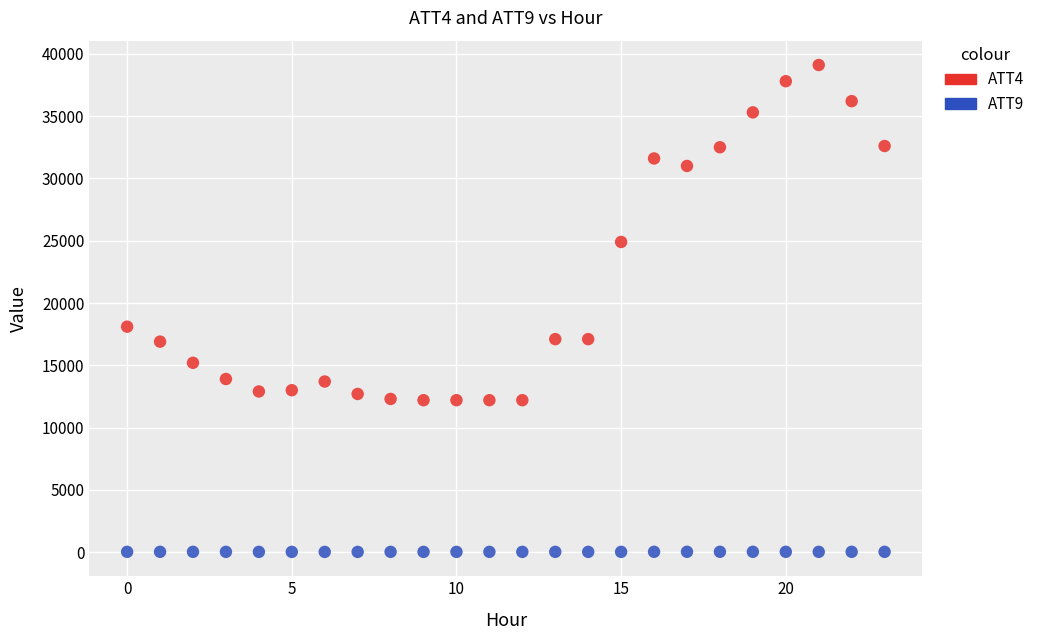

Which series reaches the maximum Y coordinate?

ATT4